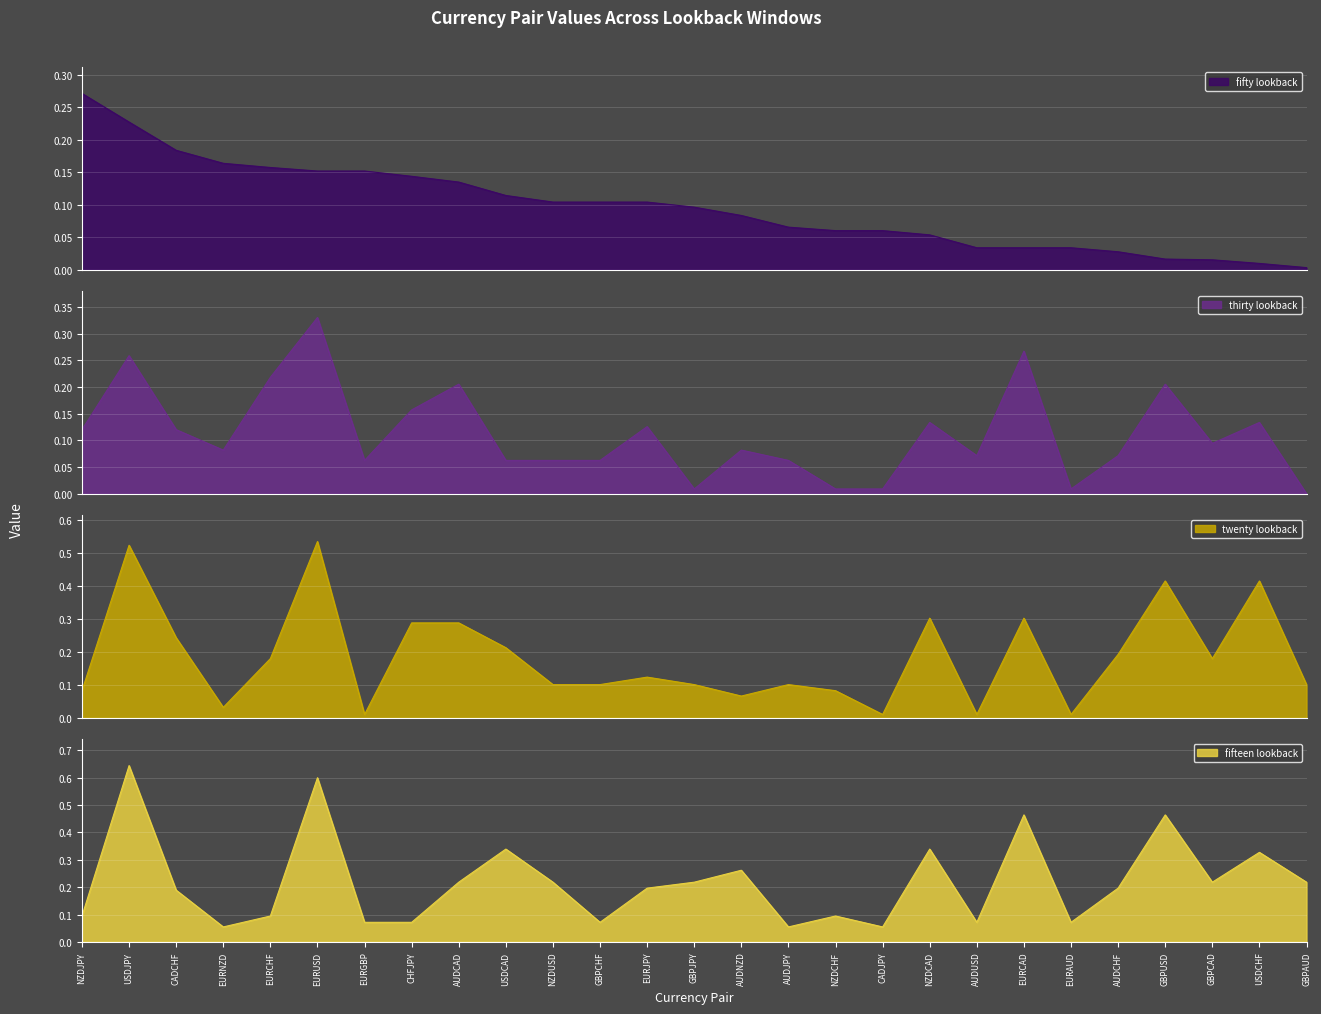

Which category has the highest value across all series?

USDJPY